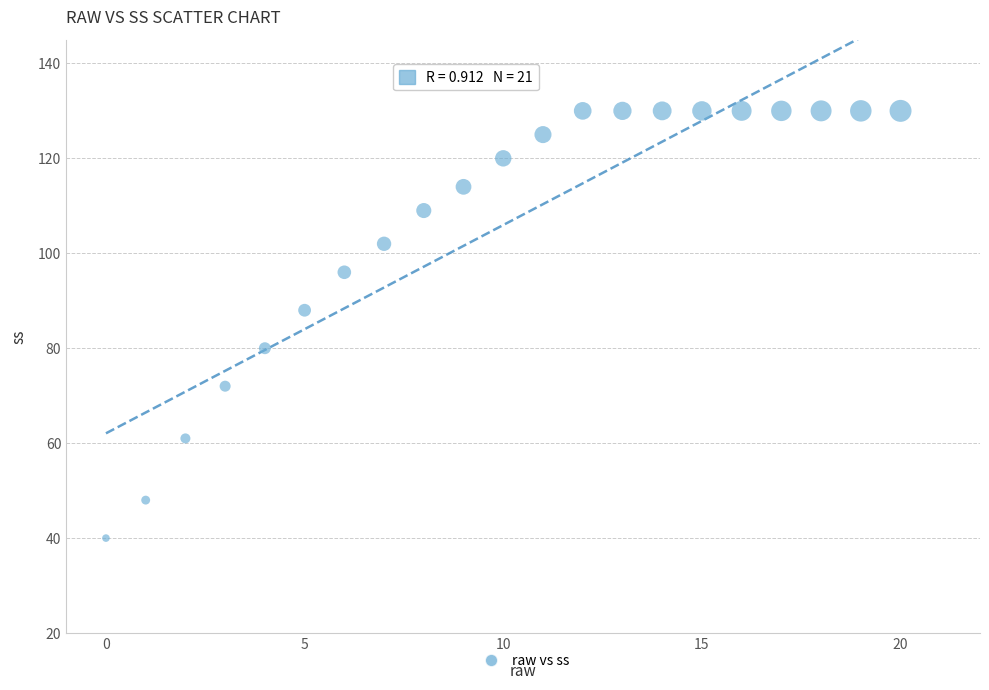

What Y value in the scatter plot is closest to 85?

88